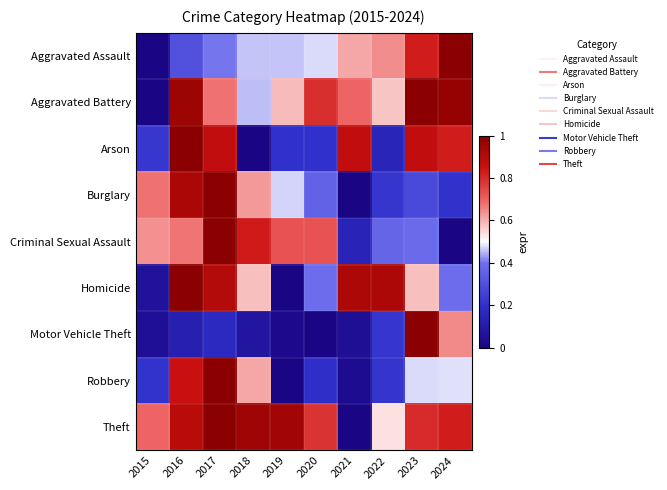

Reading left to right, what are all the values shown in this chart?

Aggravated Assault: 2015=0.0	2016=0.3	2017=0.4	2018=0.5	2019=0.5	2020=0.5	2021=0.6	2022=0.6	2023=0.8	2024=1.0
Aggravated Battery: 2015=0.0	2016=1.0	2017=0.7	2018=0.5	2019=0.6	2020=0.8	2021=0.7	2022=0.6	2023=1.0	2024=1.0
Arson: 2015=0.2	2016=1.0	2017=0.9	2018=0.0	2019=0.2	2020=0.2	2021=0.9	2022=0.1	2023=0.9	2024=0.8
Burglary: 2015=0.7	2016=0.9	2017=1.0	2018=0.6	2019=0.5	2020=0.4	2021=0.0	2022=0.2	2023=0.3	2024=0.2
Criminal Sexual Assault: 2015=0.6	2016=0.7	2017=1.0	2018=0.8	2019=0.7	2020=0.7	2021=0.1	2022=0.4	2023=0.4	2024=0.0
Homicide: 2015=0.1	2016=1.0	2017=0.9	2018=0.6	2019=0.0	2020=0.4	2021=0.9	2022=0.9	2023=0.6	2024=0.4
Motor Vehicle Theft: 2015=0.1	2016=0.1	2017=0.2	2018=0.1	2019=0.0	2020=0.0	2021=0.0	2022=0.2	2023=1.0	2024=0.6
Robbery: 2015=0.2	2016=0.9	2017=1.0	2018=0.6	2019=0.0	2020=0.2	2021=0.0	2022=0.2	2023=0.5	2024=0.5
Theft: 2015=0.7	2016=0.9	2017=1.0	2018=0.9	2019=0.9	2020=0.8	2021=0.0	2022=0.5	2023=0.8	2024=0.8